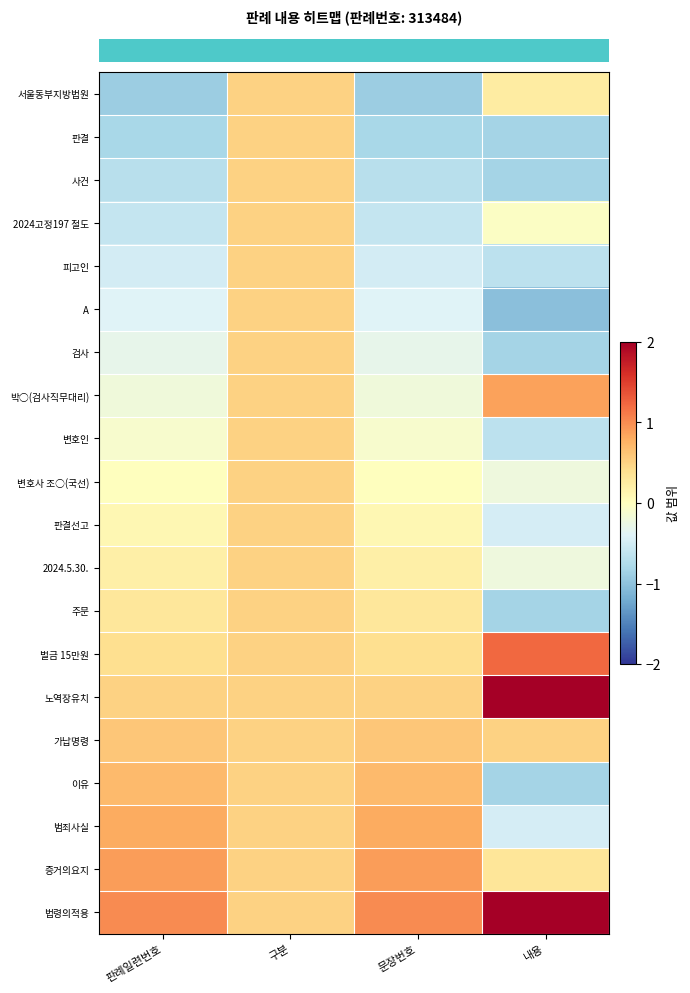

Which label corresponds to the smallest value in the chart?

내용